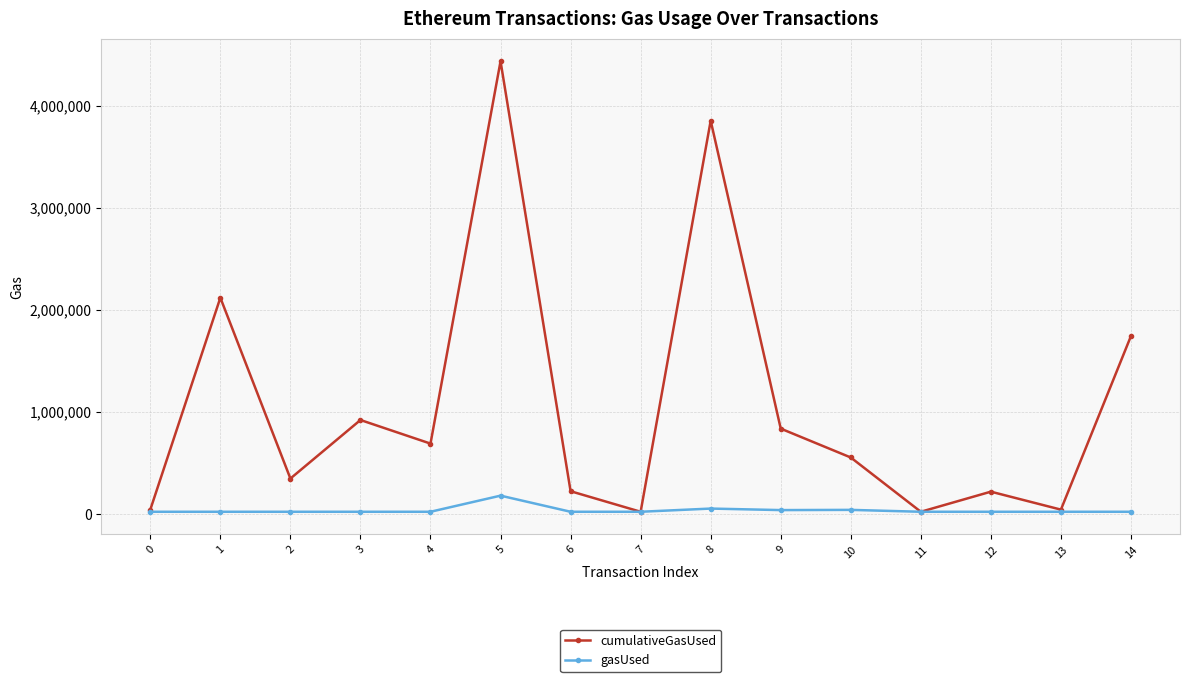

What is the average value of the cumulativeGasUsed series?

1071299